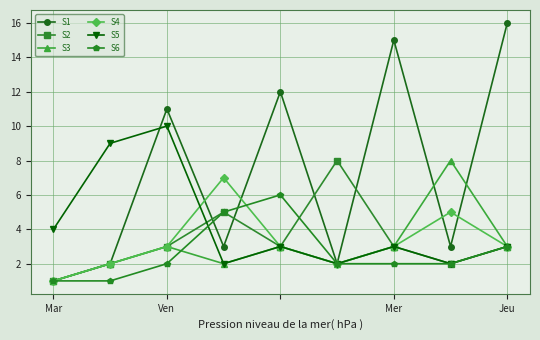

True or false: S3 has more than 0 points higher than both neighbors.

True